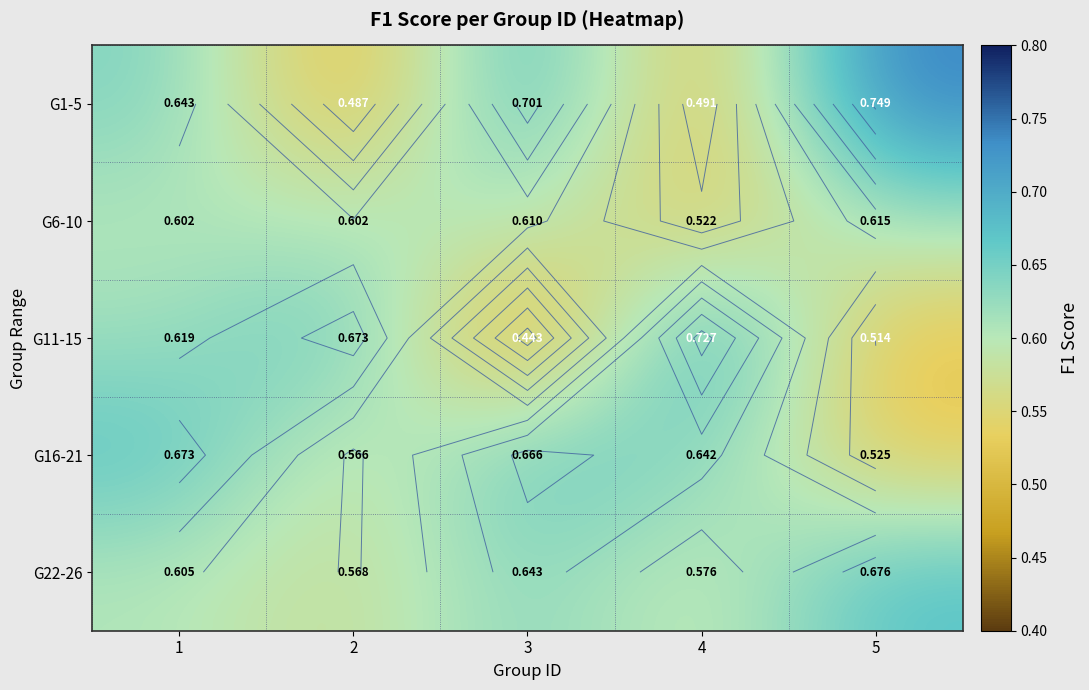

What is the difference between the maximum and minimum values in the G22-26 series?

0.1